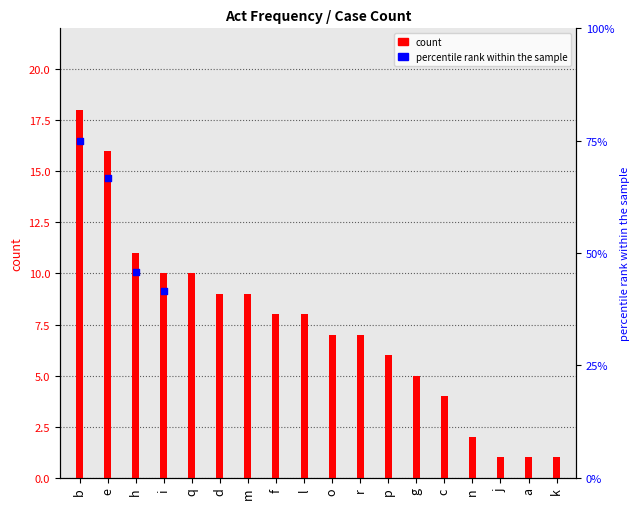

What is the change in value from l to p?

-2